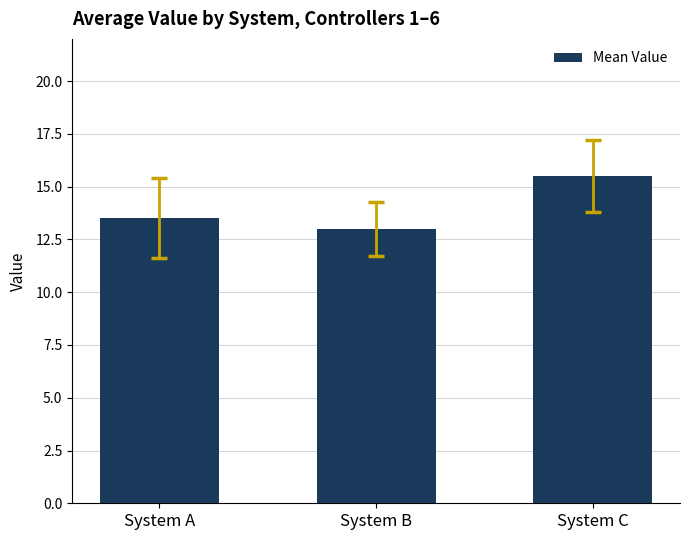

Reading left to right, what are all the values shown in this chart?

13.5	13.0	15.5